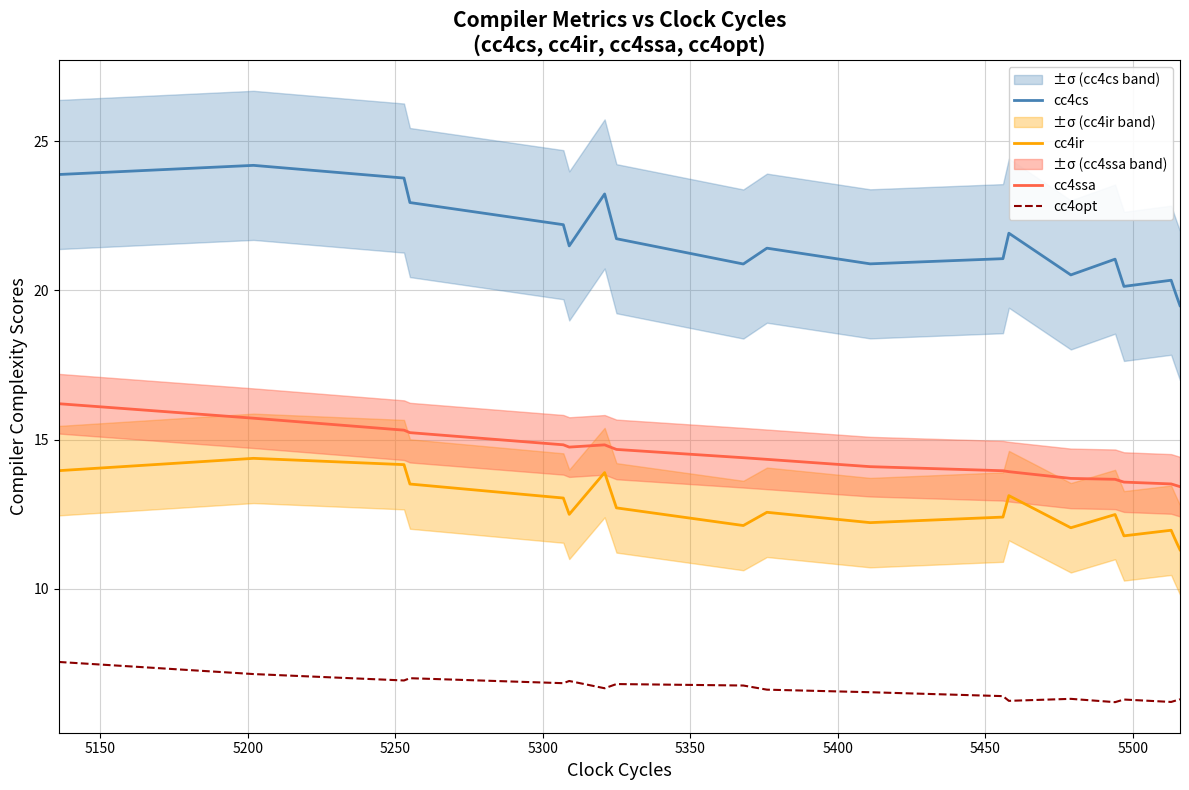

What is the lowest value of the cc4opt series?

6.2